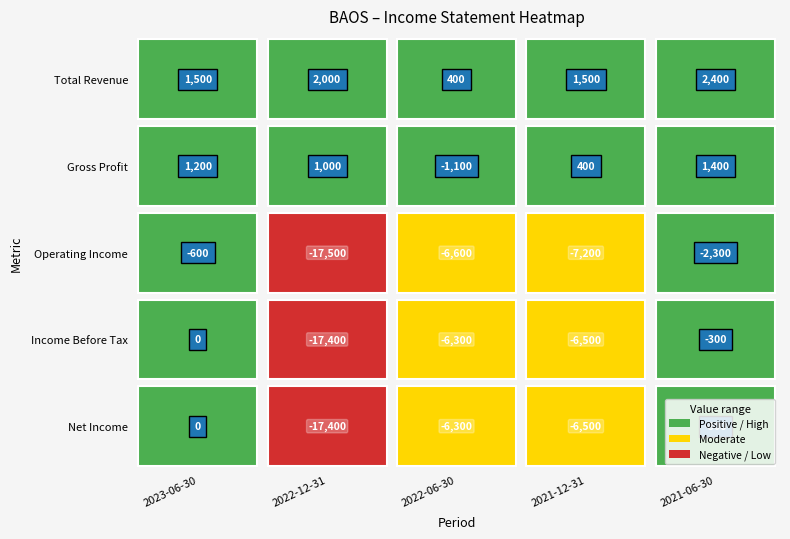

Which category has the highest value across all series?

2021-06-30